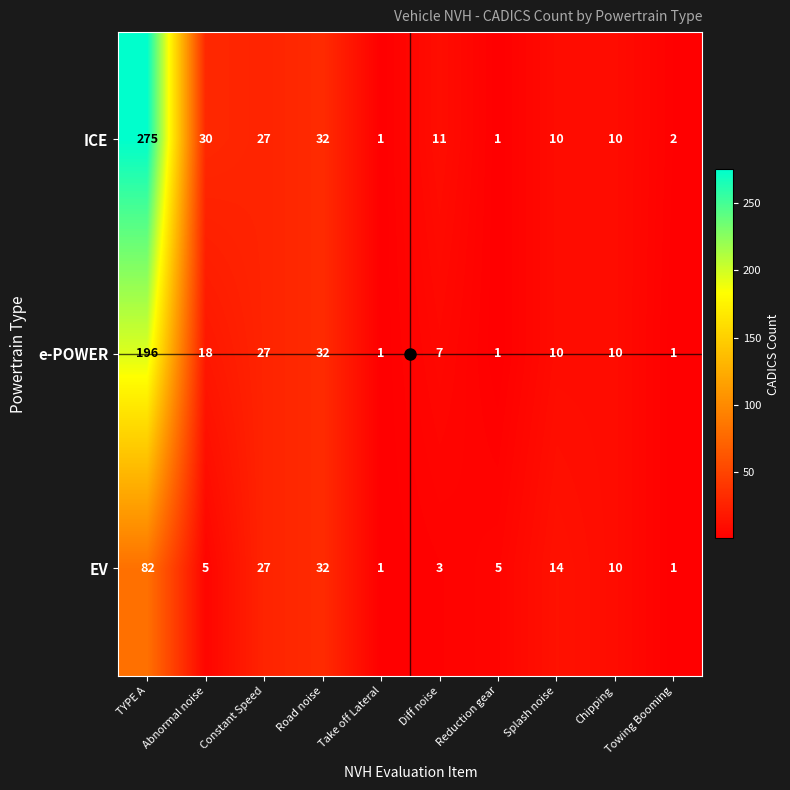

Which series has the widest spread of values?

ICE